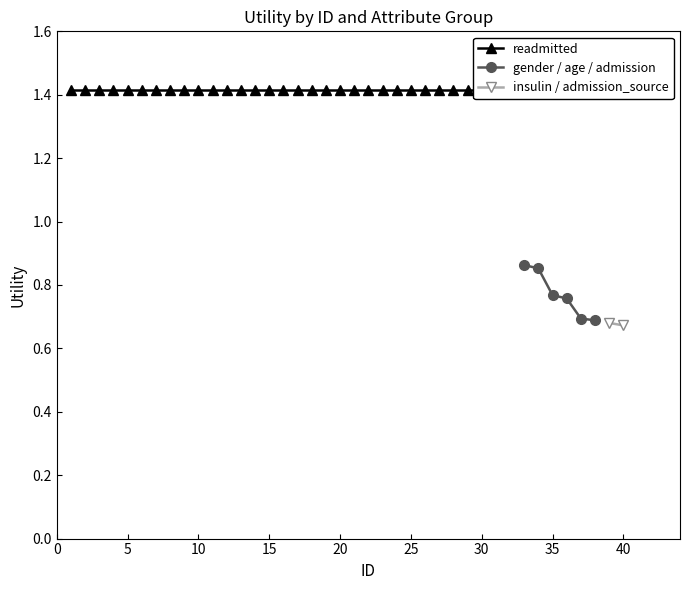

Count the gender / age / admission values in the range 0 to 1.

6